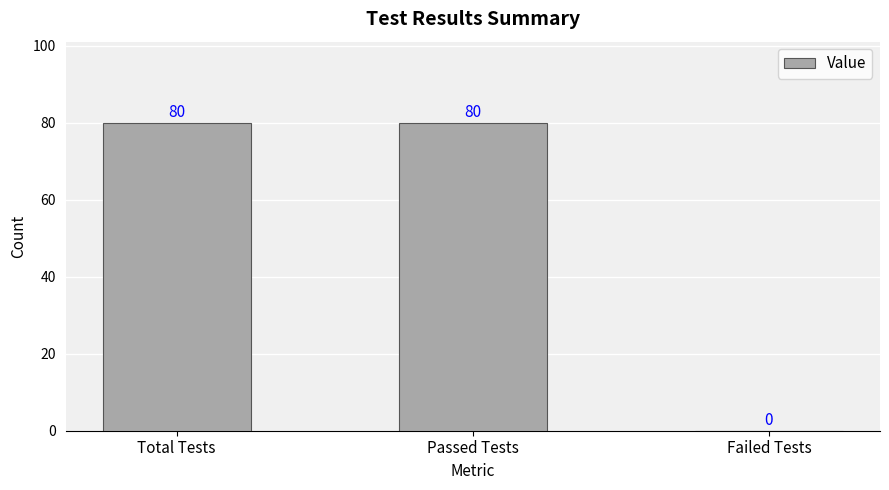

The chart shows a value of -45 at Failed Tests. True or false?

False